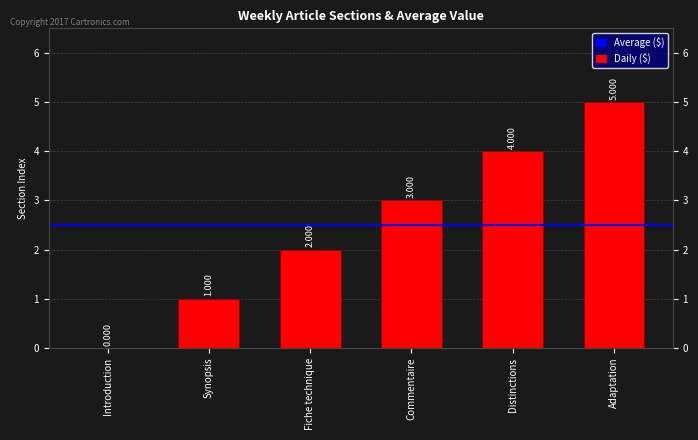

Between Commentaire and Synopsis, which is larger?

Commentaire